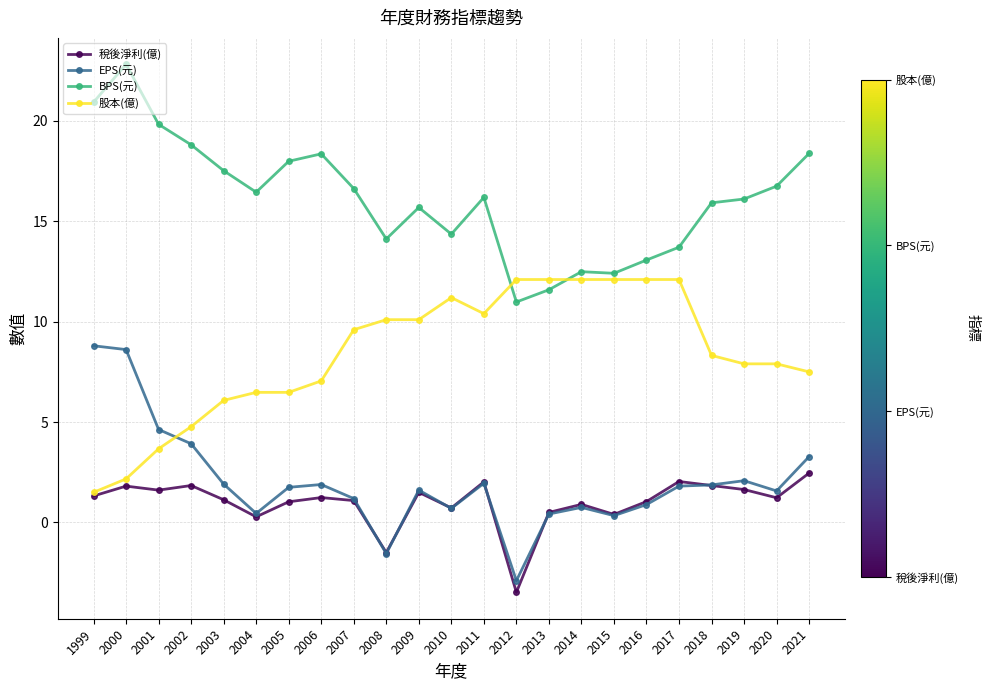

Rank the series by their maximum value, from highest to lowest.

BPS(元), 股本(億), EPS(元), 稅後淨利(億)